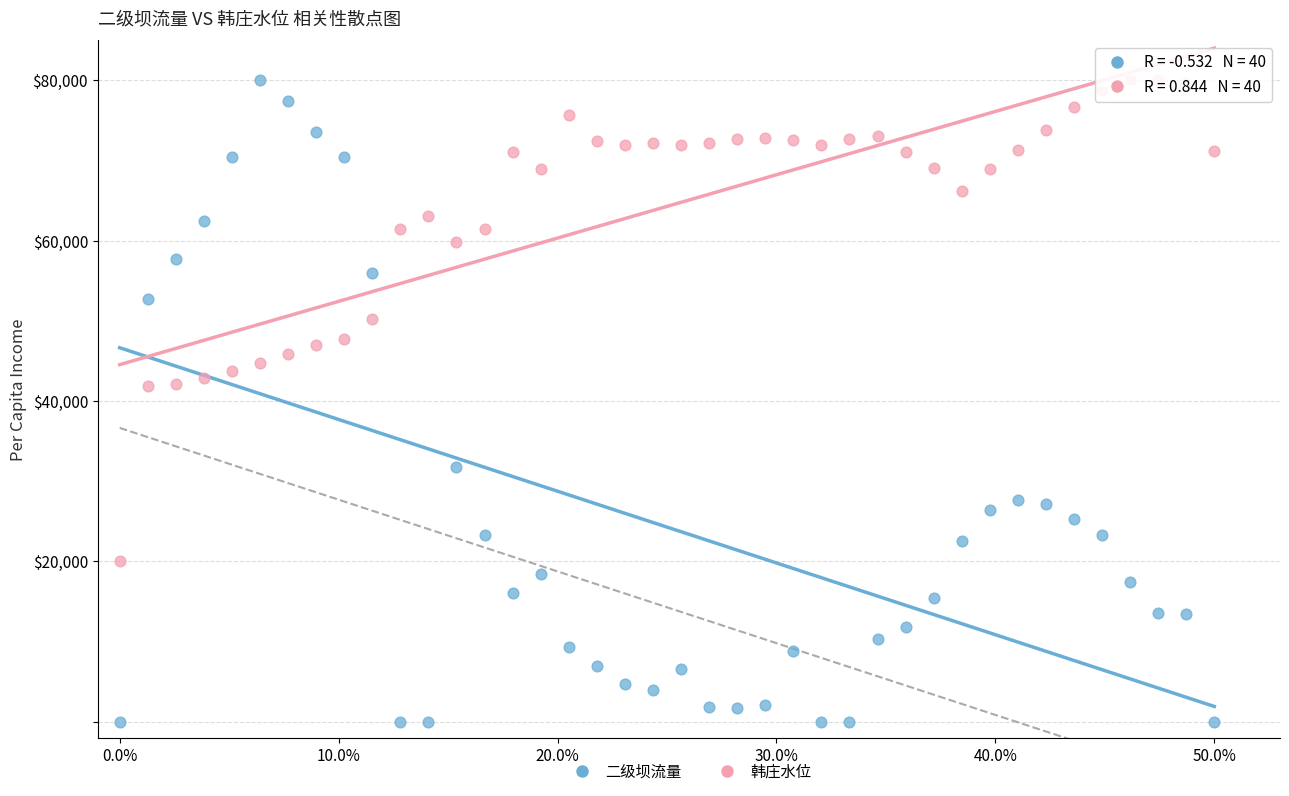

What is the X range (max minus min) for the scatter plot?

50.0